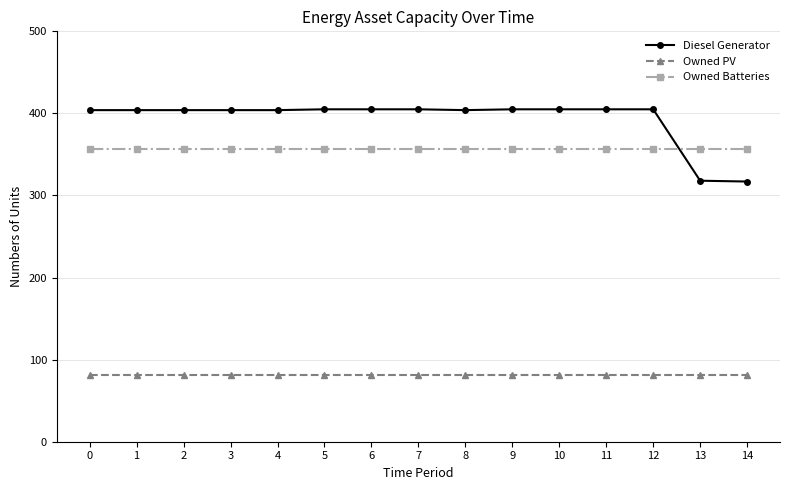

What is the value of the Owned Batteries point at the 5th from the left?

357